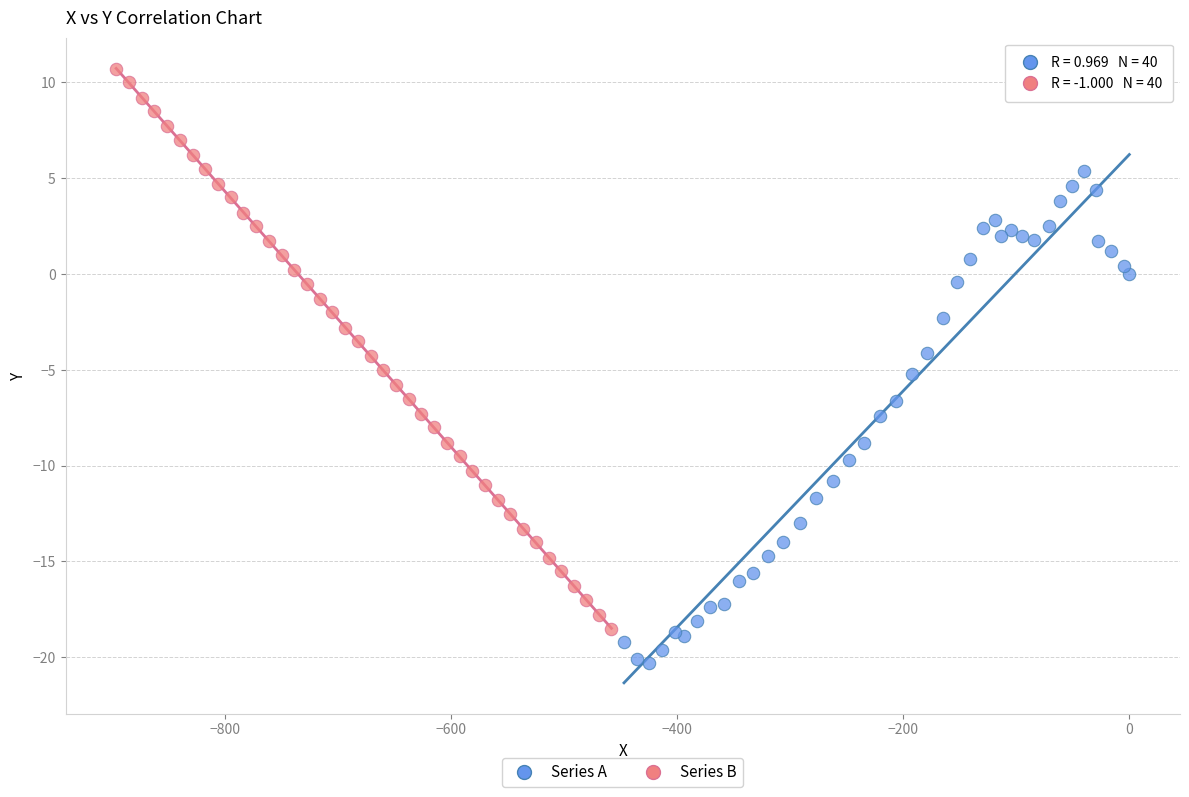

Which series reaches the maximum Y coordinate?

Series B